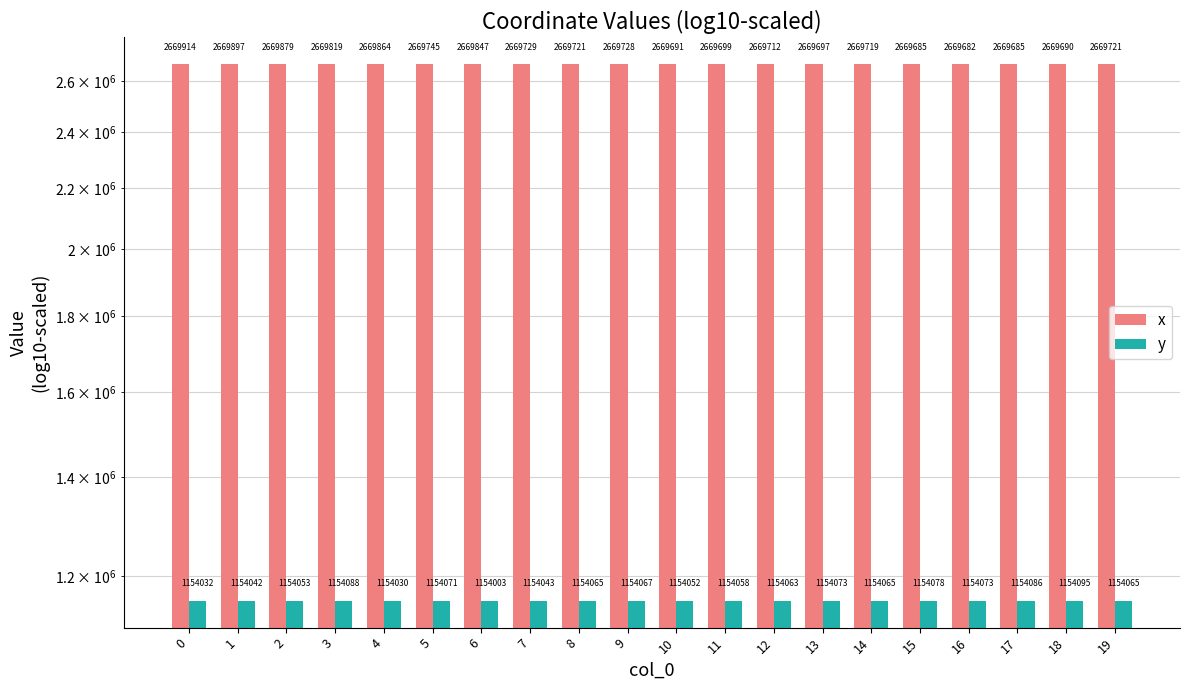

What is the value of the y bar at the 13th from the left?

1154063.4